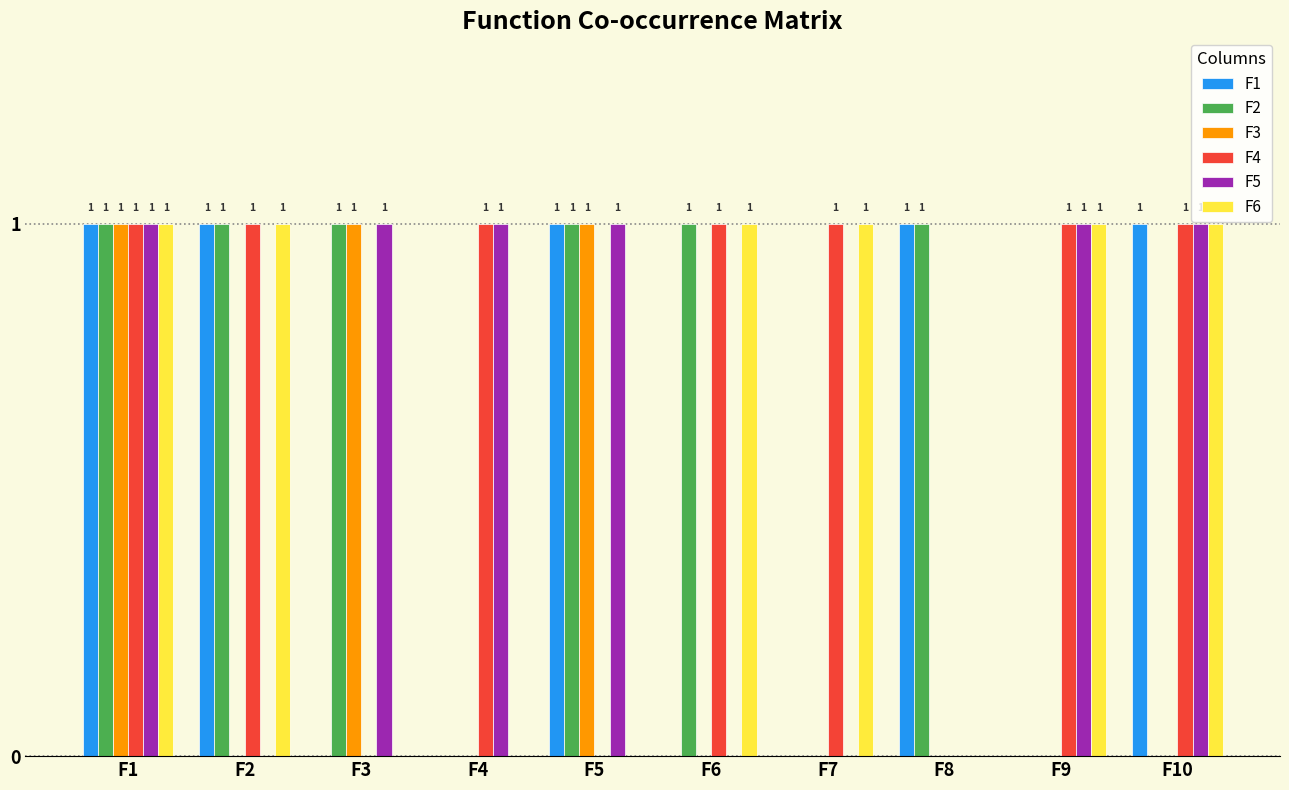

What is the total value across all series at F1?

6